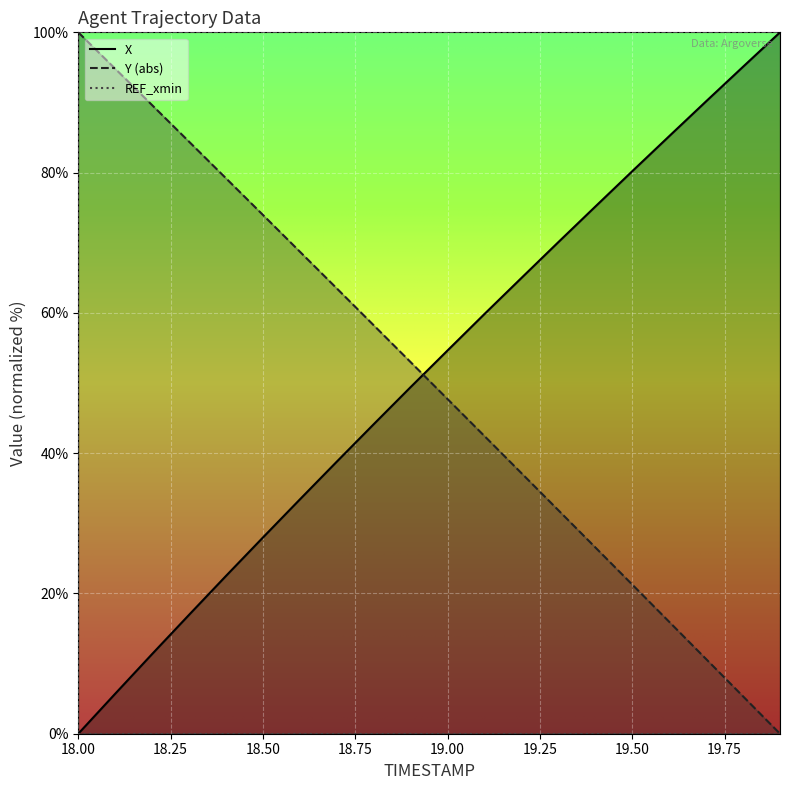

How many positive values does the Y series have?

19